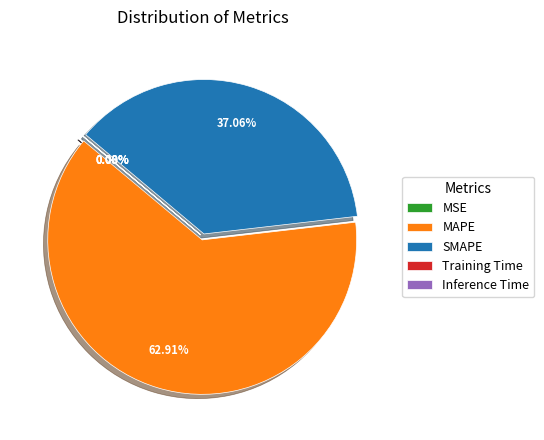

What is the largest slice in the pie chart?

MAPE